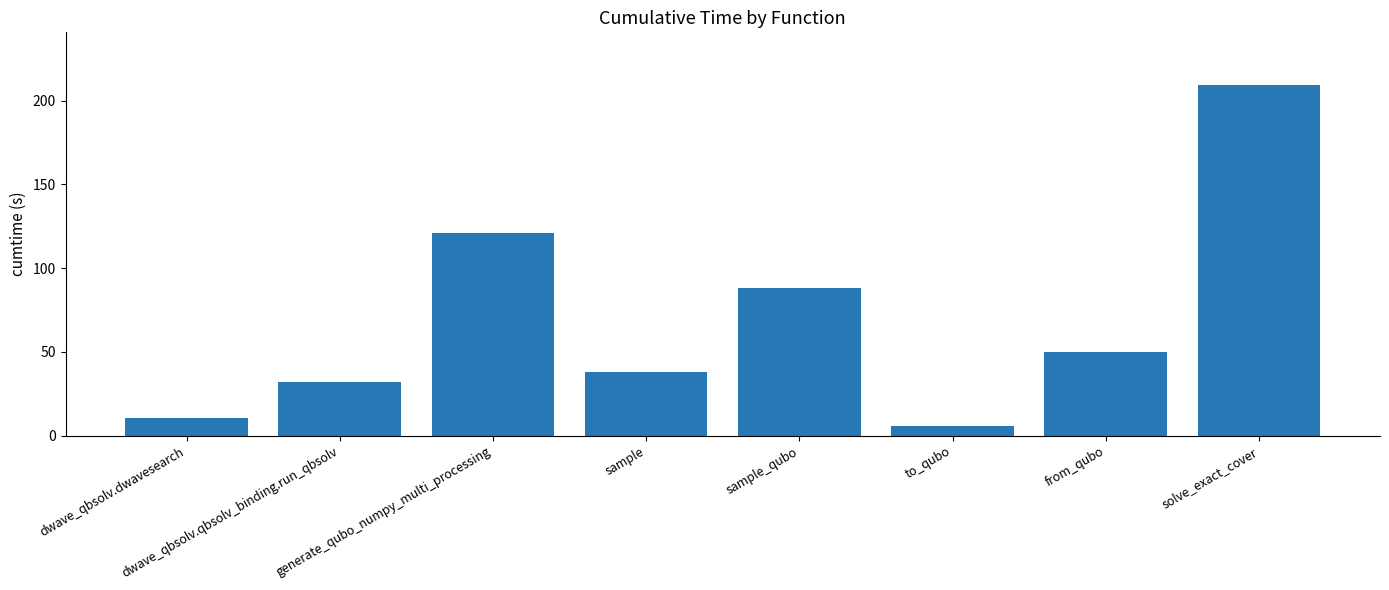

Reading left to right, extract all data points from this chart.

dwave_qbsolv.dwavesearch=10.3	dwave_qbsolv.qbsolv_binding.run_qbsolv=32.2	generate_qubo_numpy_multi_processing=121.0	sample=37.8	sample_qubo=88.4	to_qubo=5.6	from_qubo=50.2	solve_exact_cover=209.4